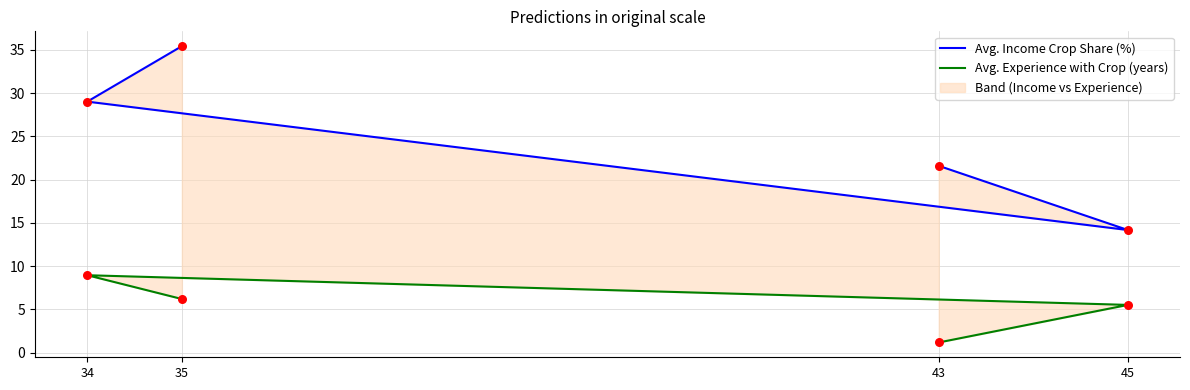

At how many categories does at least one series exceed 21?

3